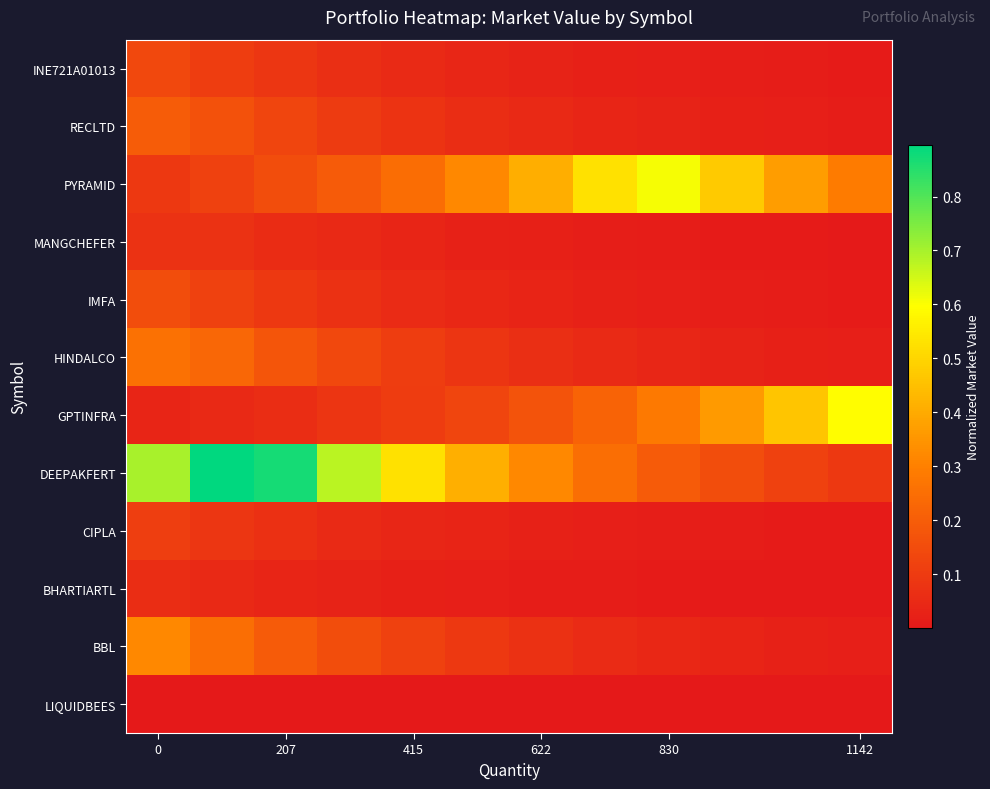

Reading right to left, transcribe all the data shown in this chart.

LIQUIDBEES: 0.0	0.0	0.0	0.0	0.0	0.0	0.0	0.0	0.0	0.0	0.0	0.0
BBL: 0.0	0.0	0.0	0.0	0.1	0.1	0.1	0.1	0.2	0.2	0.2	0.3
BHARTIARTL: 0.0	0.0	0.0	0.0	0.0	0.0	0.0	0.0	0.0	0.0	0.0	0.1
CIPLA: 0.0	0.0	0.0	0.0	0.0	0.0	0.0	0.0	0.1	0.1	0.1	0.1
DEEPAKFERT: 0.1	0.1	0.2	0.2	0.2	0.3	0.4	0.5	0.7	0.9	0.9	0.7
GPTINFRA: 0.6	0.5	0.4	0.3	0.2	0.2	0.1	0.1	0.1	0.1	0.0	0.0
HINDALCO: 0.0	0.0	0.0	0.0	0.1	0.1	0.1	0.1	0.1	0.2	0.2	0.3
IMFA: 0.0	0.0	0.0	0.0	0.0	0.0	0.0	0.1	0.1	0.1	0.1	0.2
MANGCHEFER: 0.0	0.0	0.0	0.0	0.0	0.0	0.0	0.0	0.0	0.1	0.1	0.1
PYRAMID: 0.3	0.4	0.5	0.6	0.5	0.4	0.3	0.2	0.2	0.2	0.1	0.1
RECLTD: 0.0	0.0	0.0	0.0	0.0	0.0	0.1	0.1	0.1	0.1	0.2	0.2
INE721A01013: 0.0	0.0	0.0	0.0	0.0	0.0	0.0	0.1	0.1	0.1	0.1	0.1